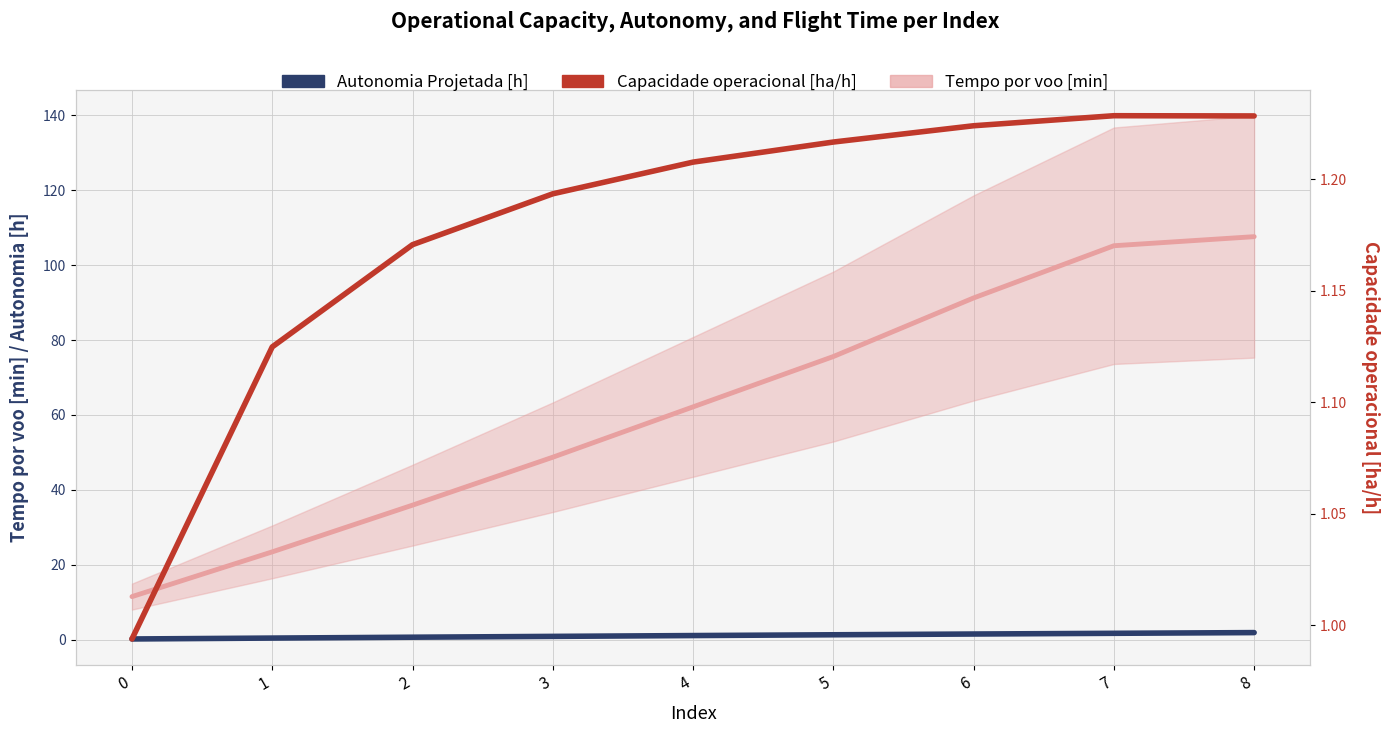

What is the difference between the maximum and minimum values in the Autonomia Projetada [h] series?

1.7